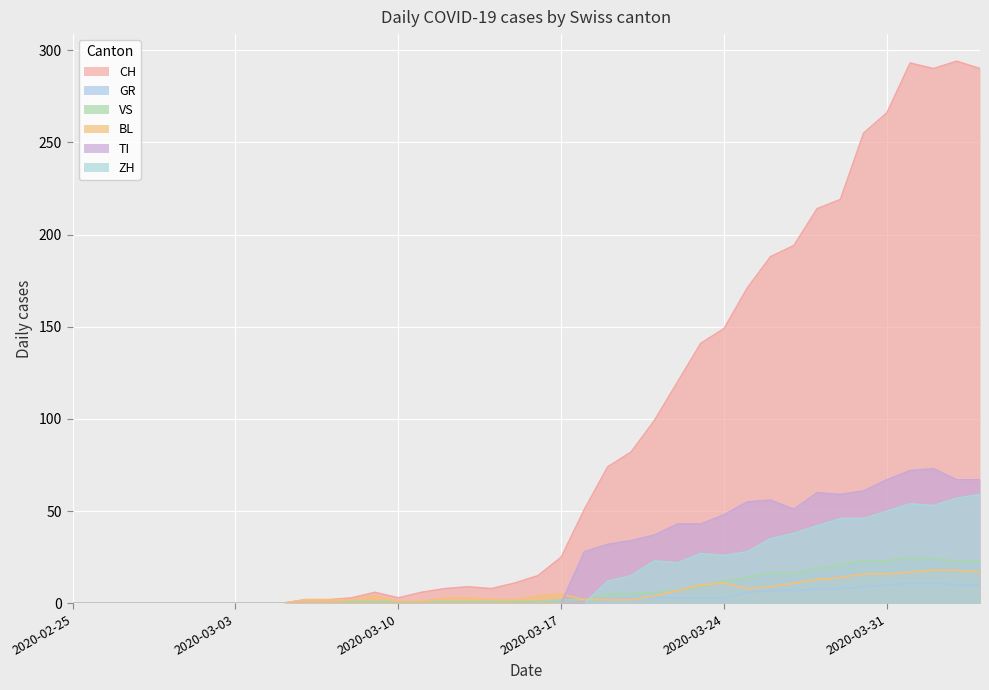

How many values in ZH are above zero?

17